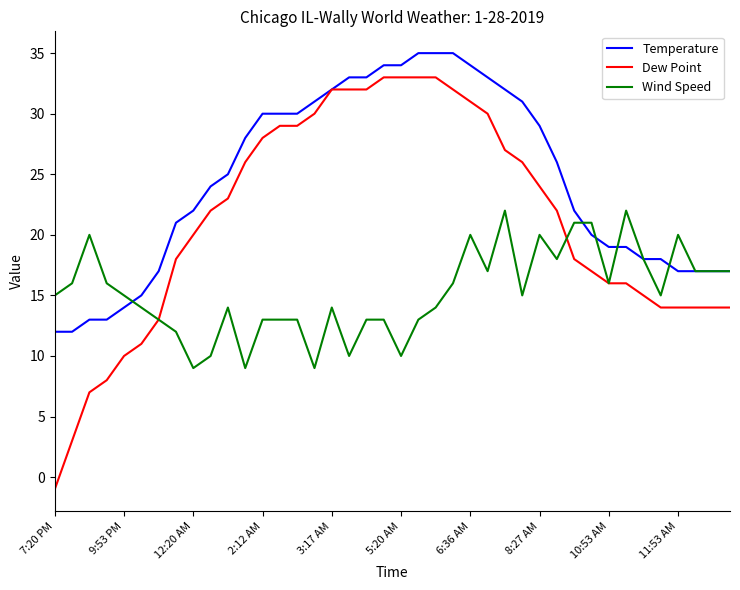

Rank the series by their average value, from lowest to highest.

Wind Speed, Dew Point, Temperature